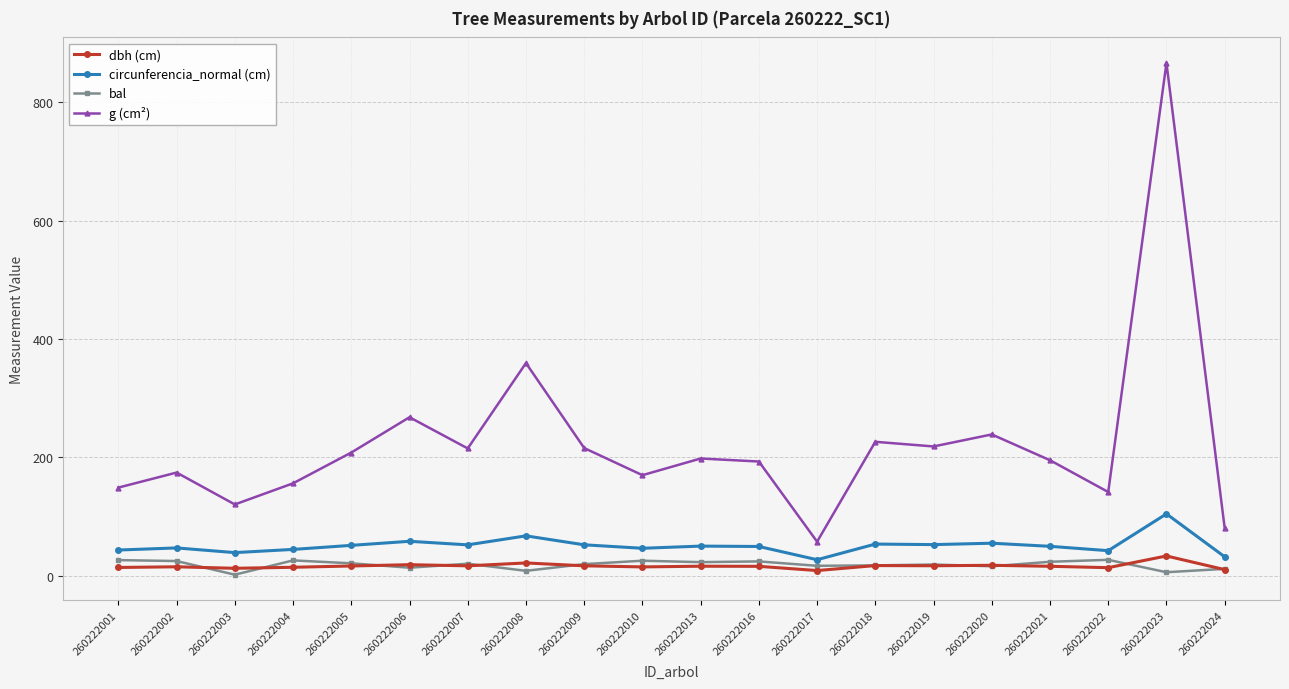

What is the smallest value displayed?

1.6